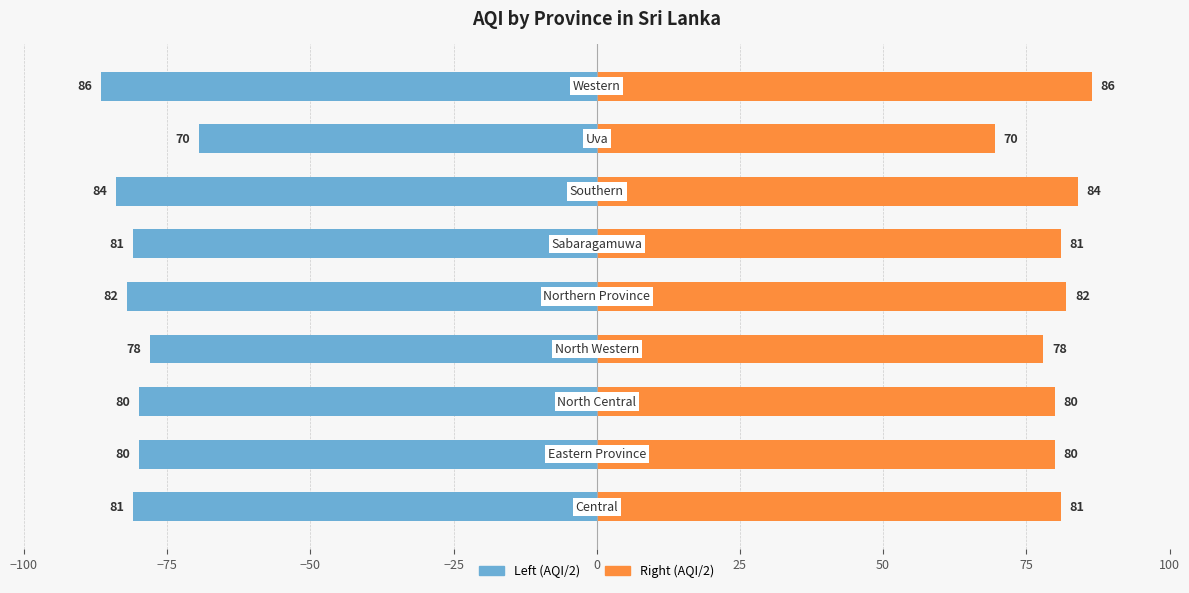

How many groups of bars are there?

9